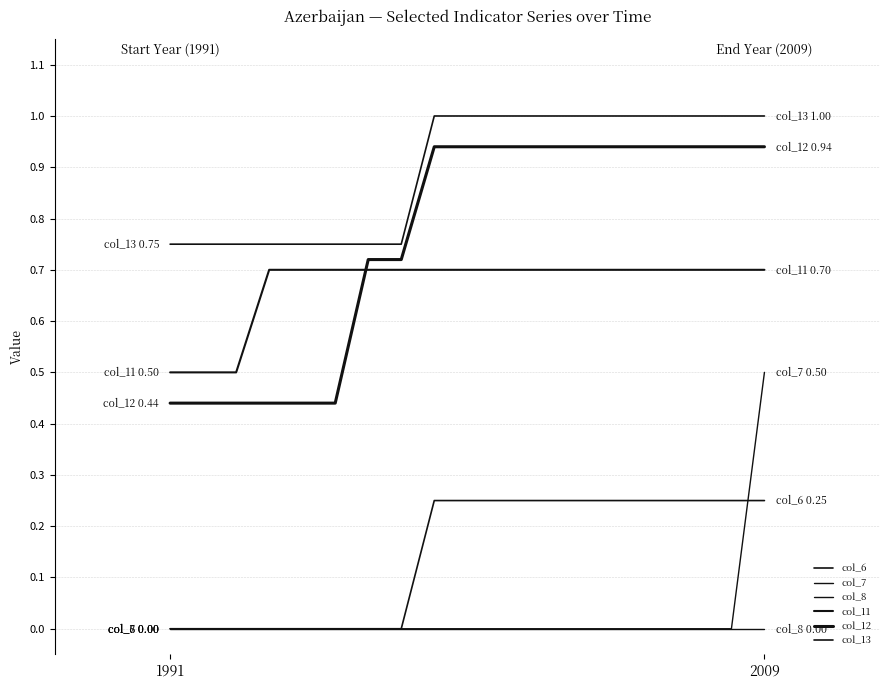

Which category has the highest value in the col_12 series?

8